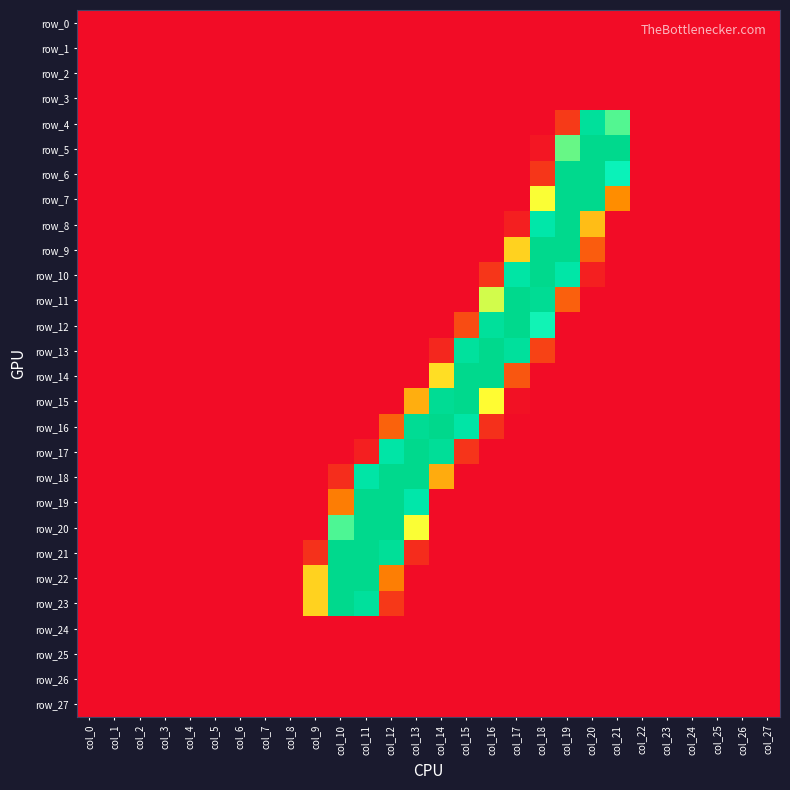

At which label does row_19 reach its peak?

col_11